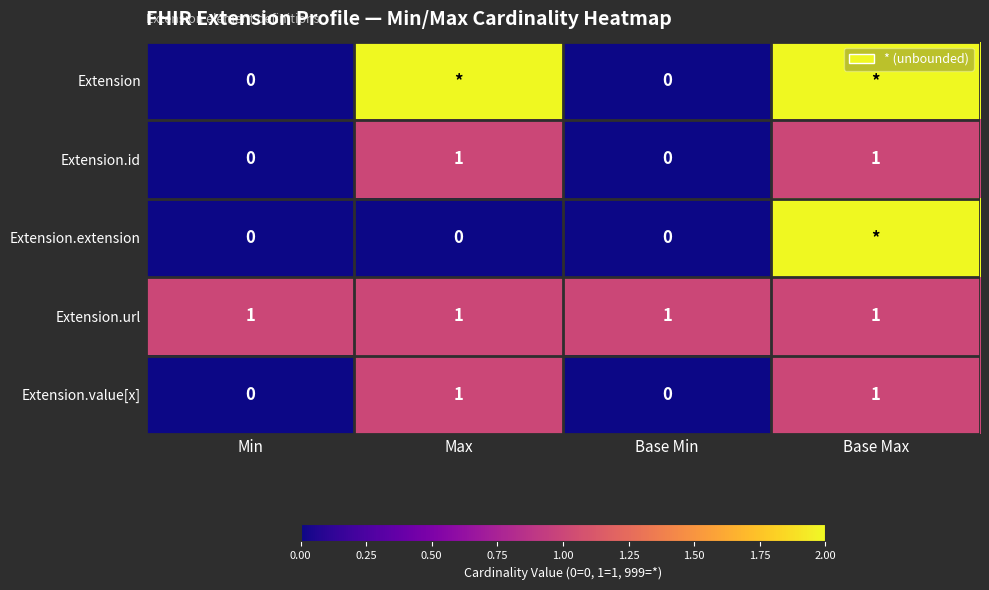

How many Extension.id values are between 0 and 1?

4